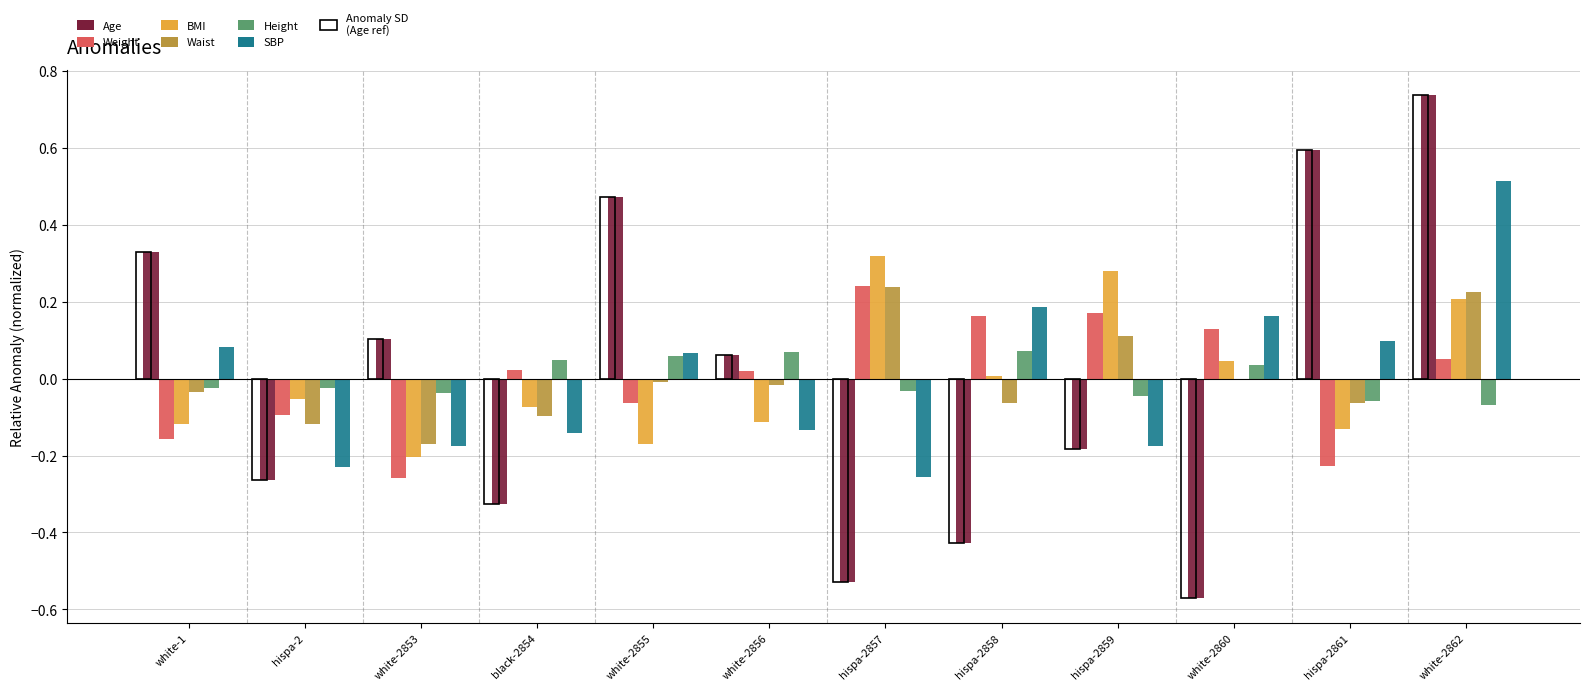

At which category is the sum across all series the highest?

white-2862